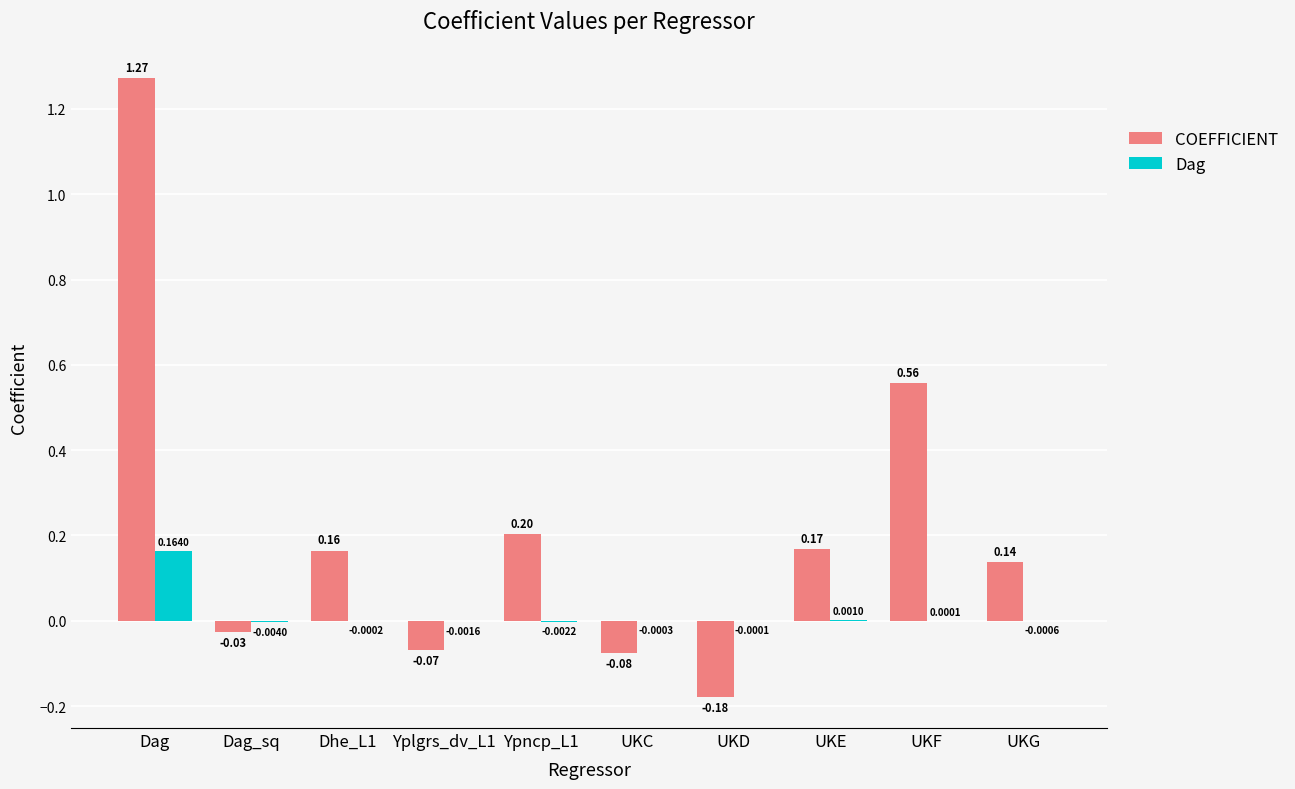

Which series changed the most between Dhe_L1 and UKD?

COEFFICIENT